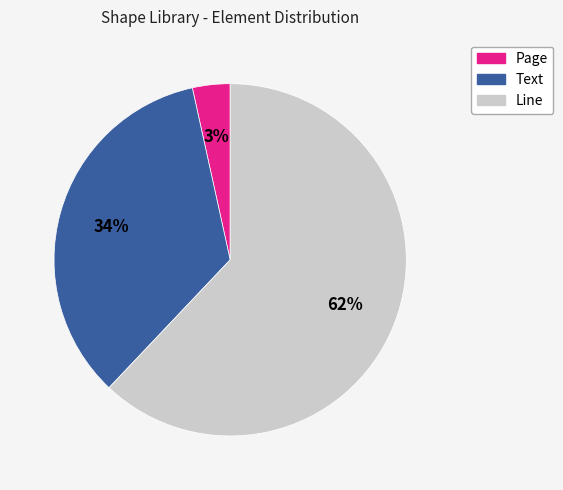

How many segments does this pie chart have?

3